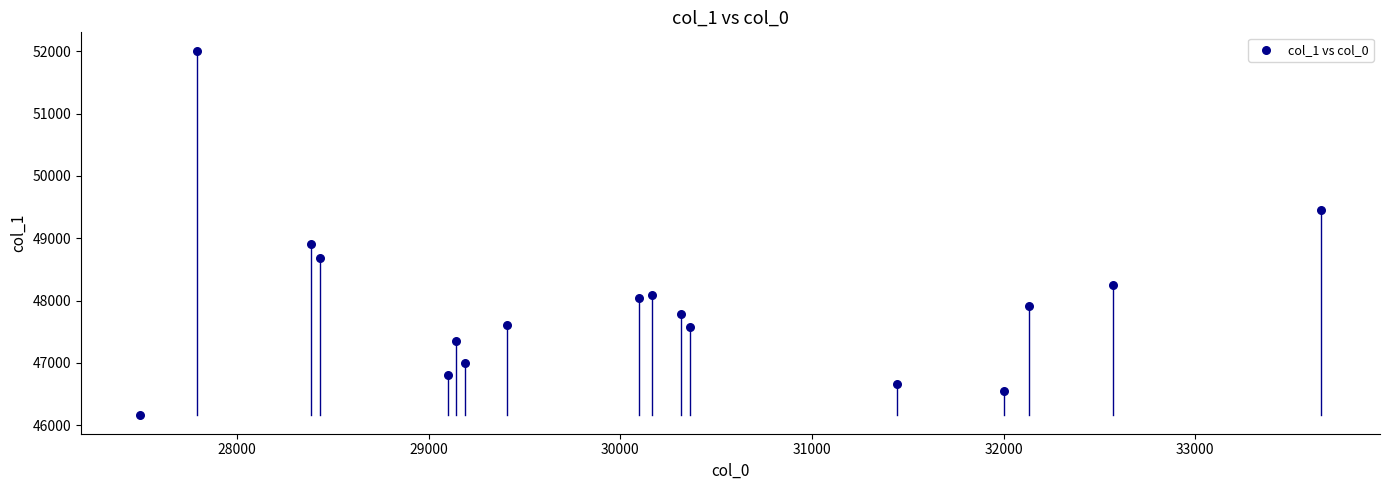

What Y value in the scatter plot is closest to 49083?

48913.5